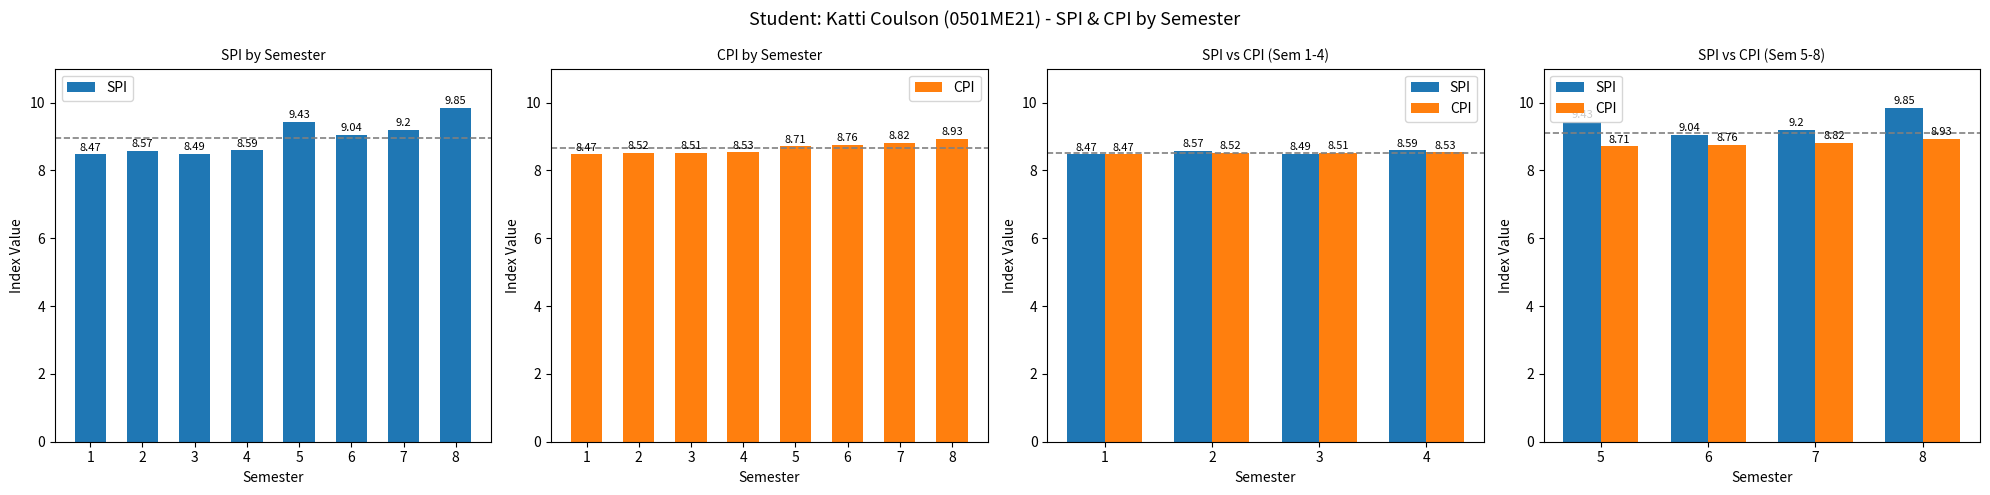

Which category has the lowest value across all series?

5